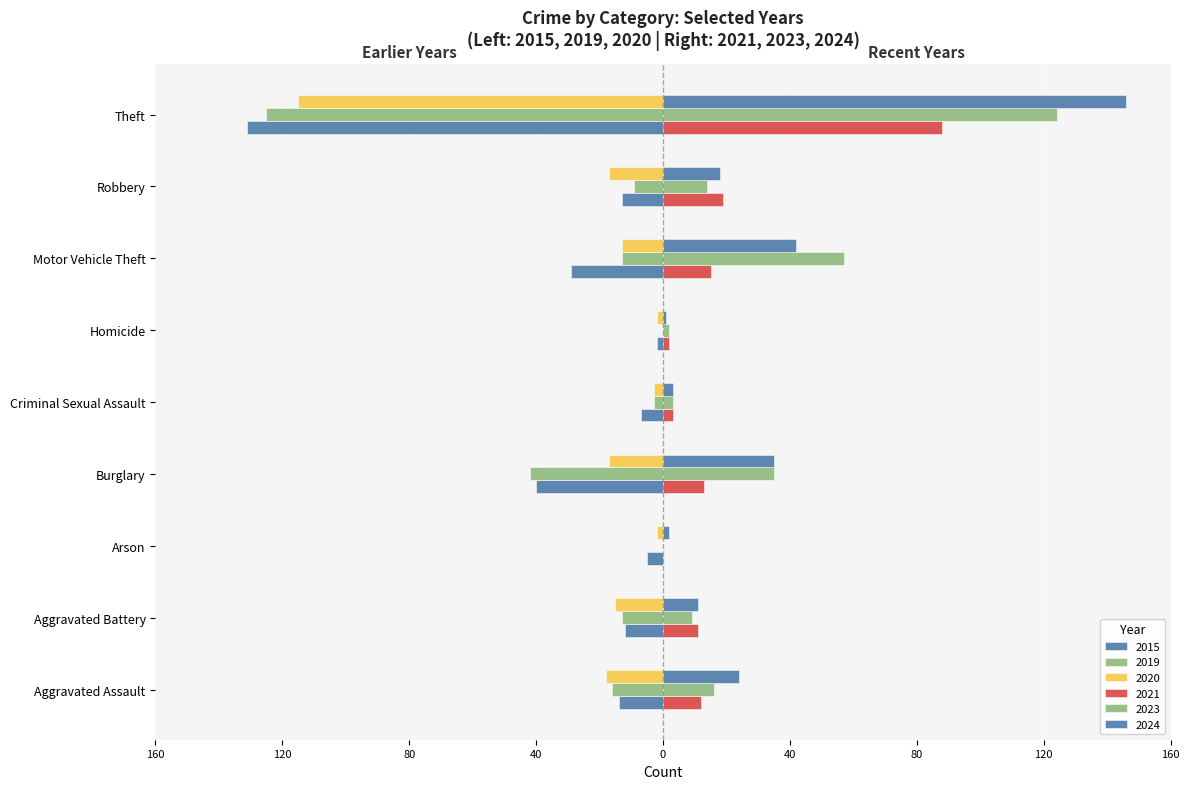

At which category does the chart reach its peak across all series?

Theft